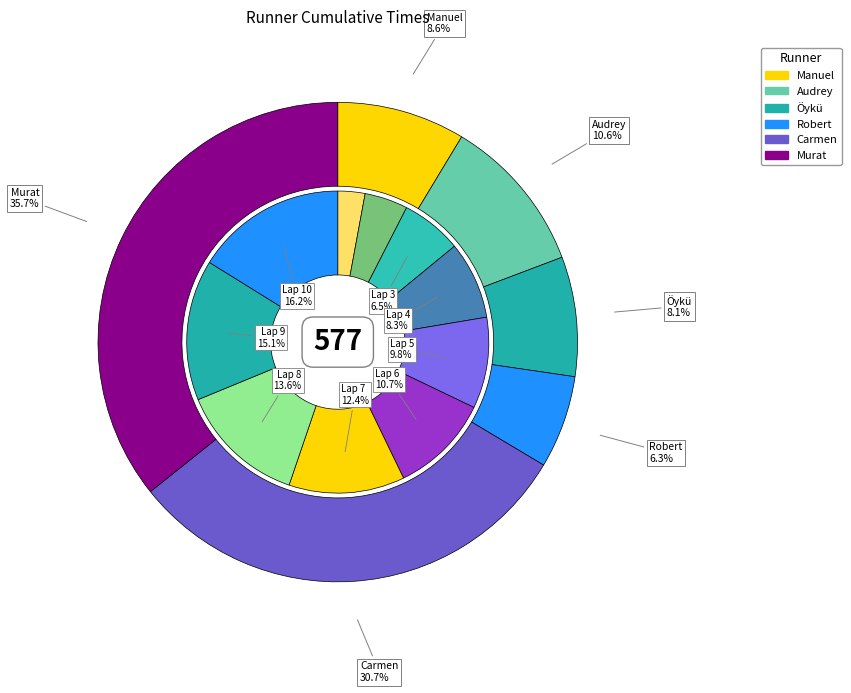

Between 4 and 10, which series saw the biggest shift?

Carmen